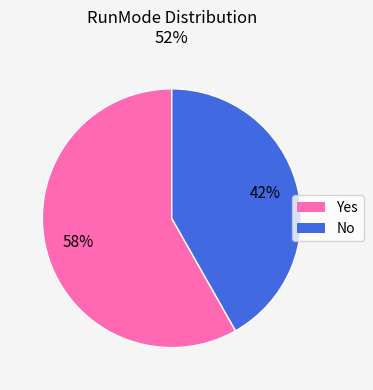

Rank the categories by value from highest to lowest.

Yes, No